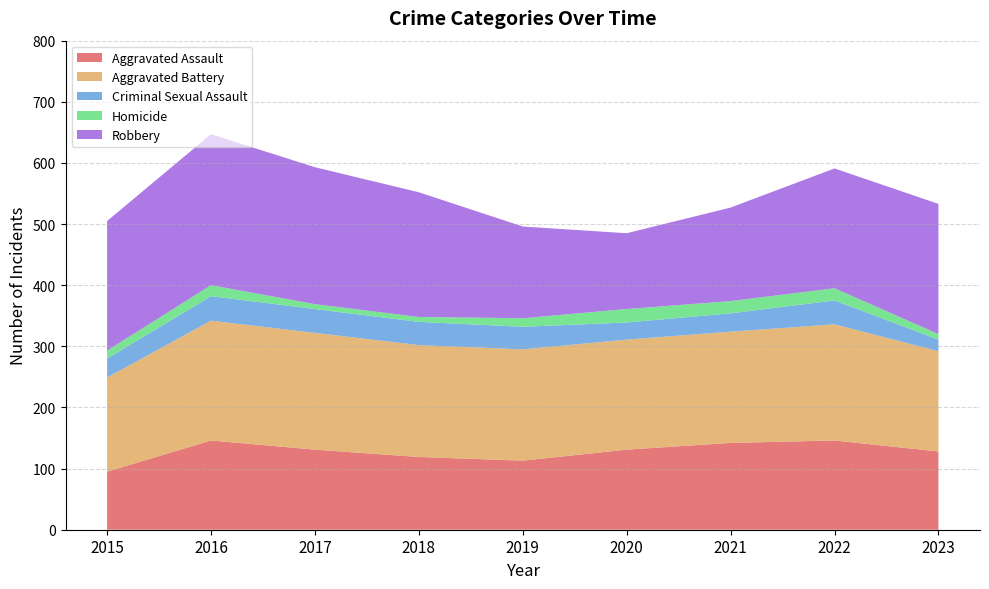

Reading left to right, list all the values displayed in this chart.

Aggravated Assault: 95	146	131	119	113	131	142	146	128
Aggravated Battery: 154	196	191	183	182	180	182	190	164
Criminal Sexual Assault: 31	40	39	38	37	28	30	39	19
Homicide: 13	18	8	8	14	22	20	20	9
Robbery: 212	247	224	204	150	124	153	196	213